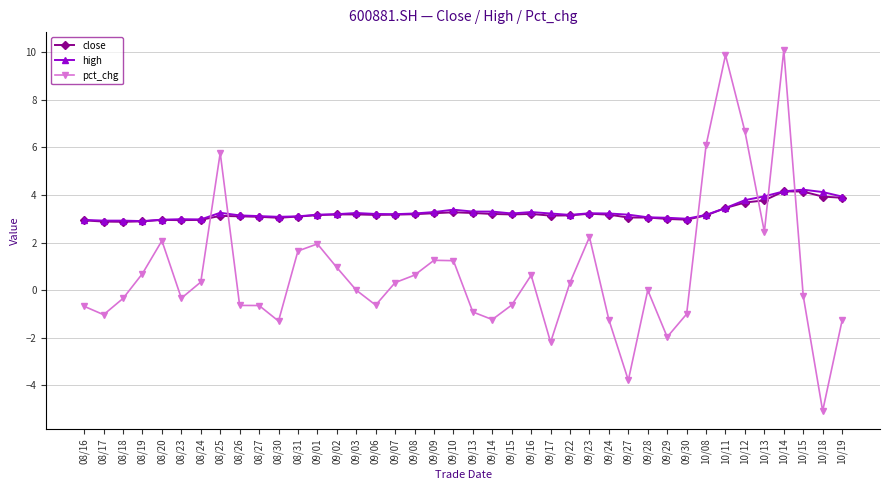

True or false: close has a value of 2.1 at 09/22.

False